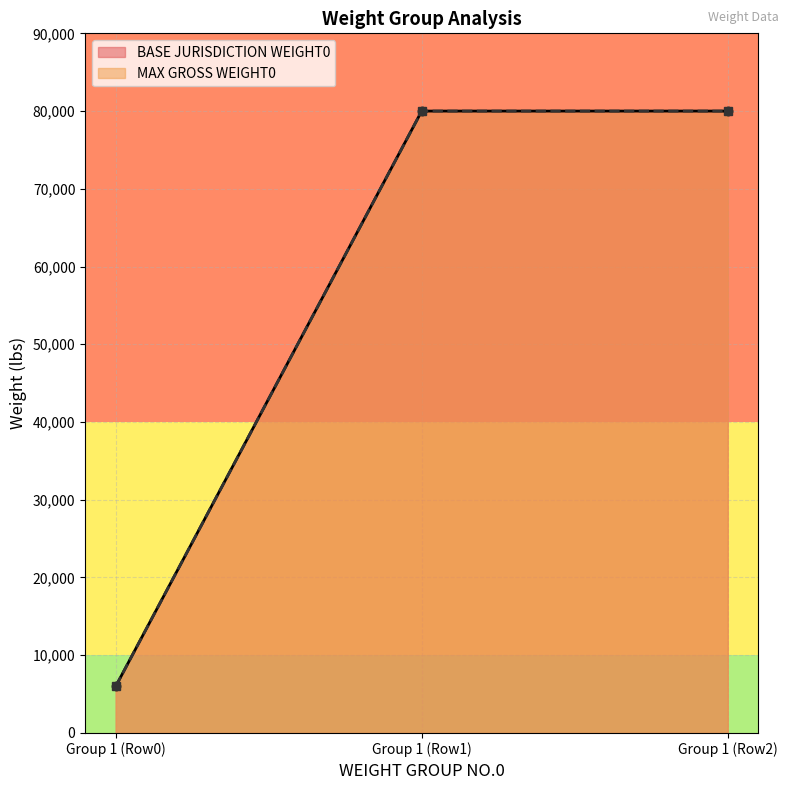

Which category has the highest value in the MAX GROSS WEIGHT0 series?

Group 1 (Row1)